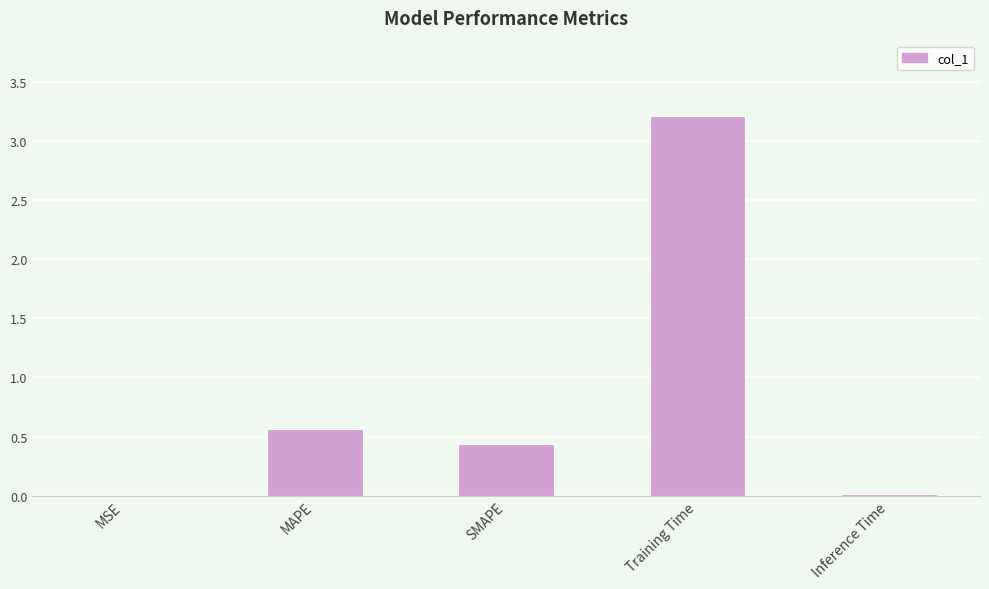

The chart shows a value of 0.6 at MAPE. True or false?

True